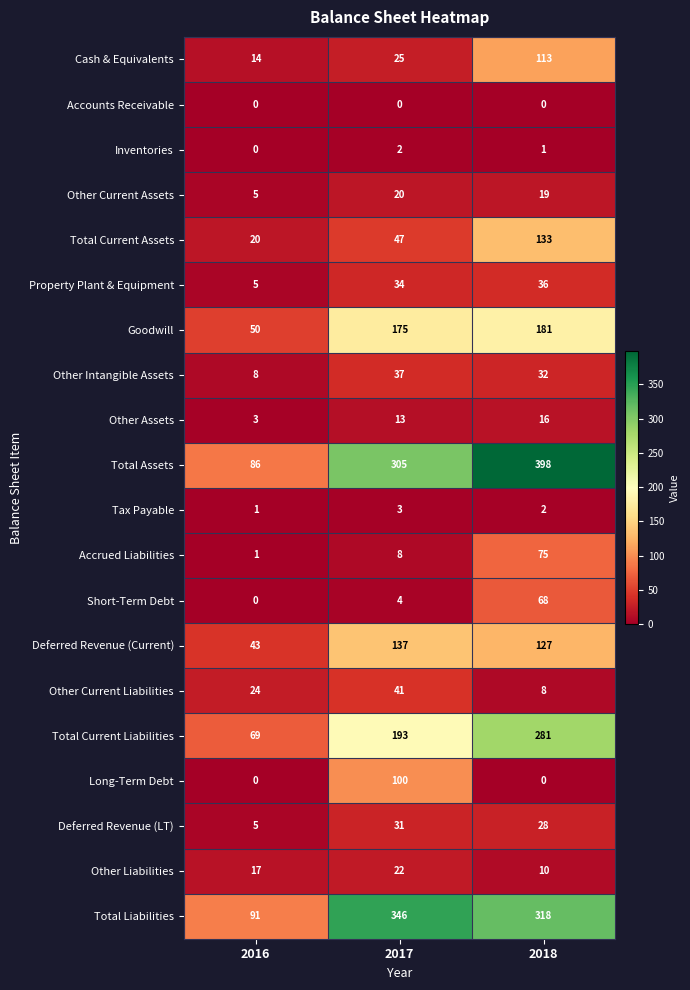

What is the total value across all series at 2016?

442